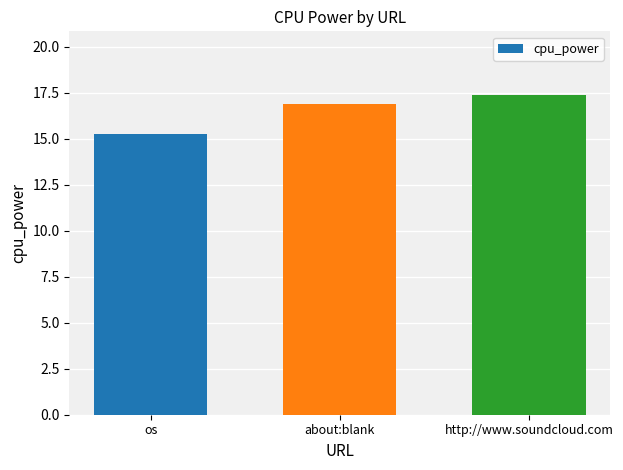

True or false: the data shows 5.8 at about:blank.

False